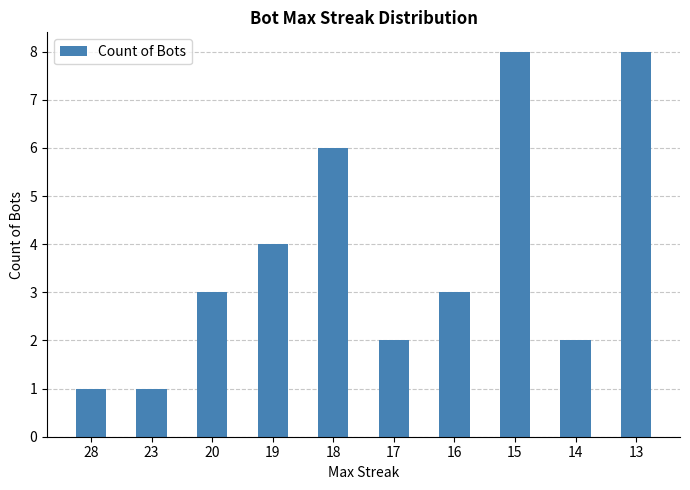

What is the sum of the values at 19 and 17?

6